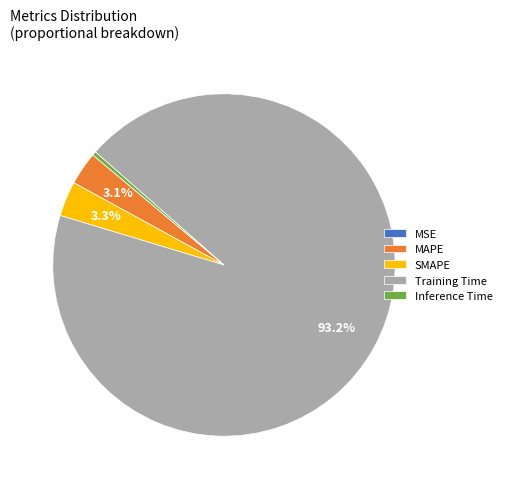

The MAPE slice represents 3% of the pie. True or false?

True